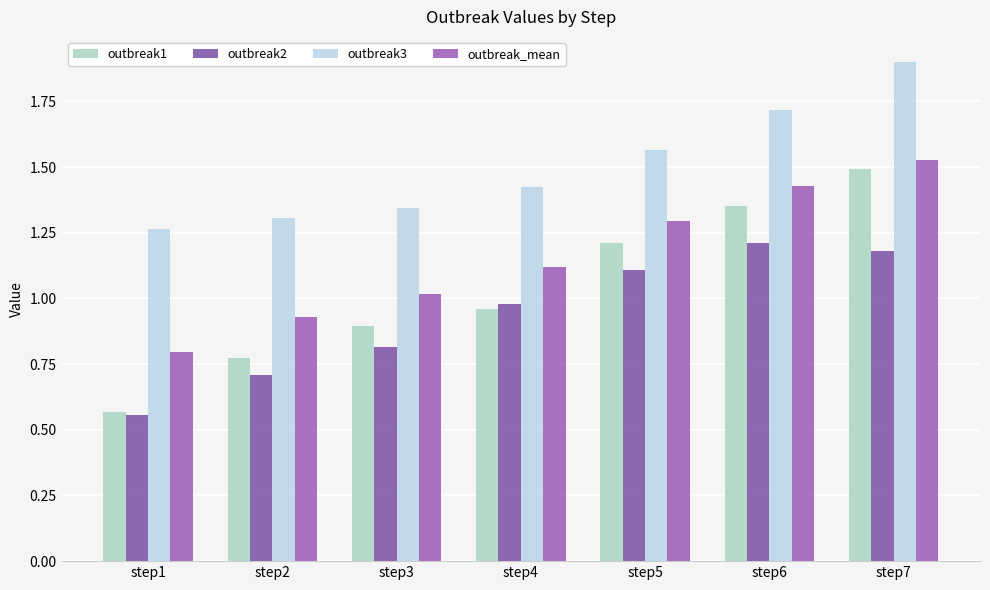

What is the difference between the maximum and minimum values in the outbreak2 series?

0.7